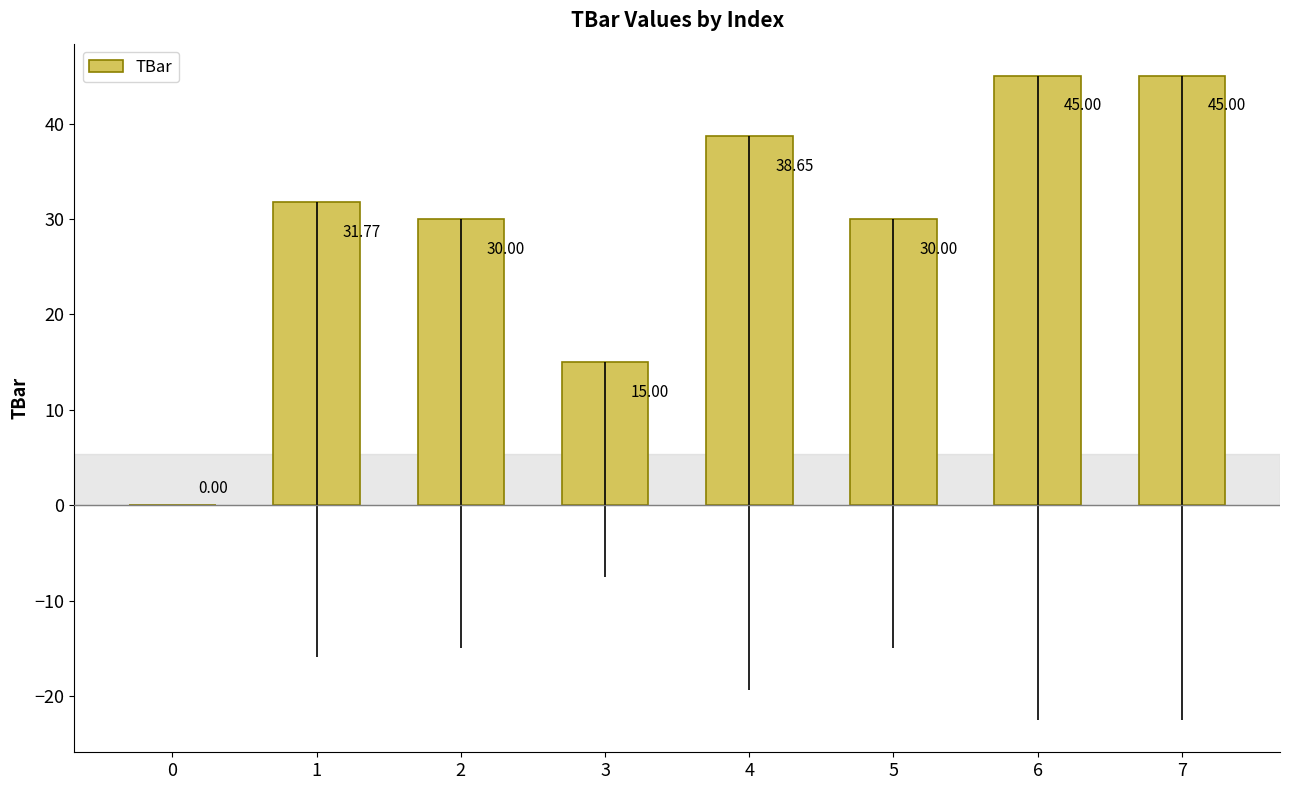

What is the sum of the values at 6 and 7?

90.0